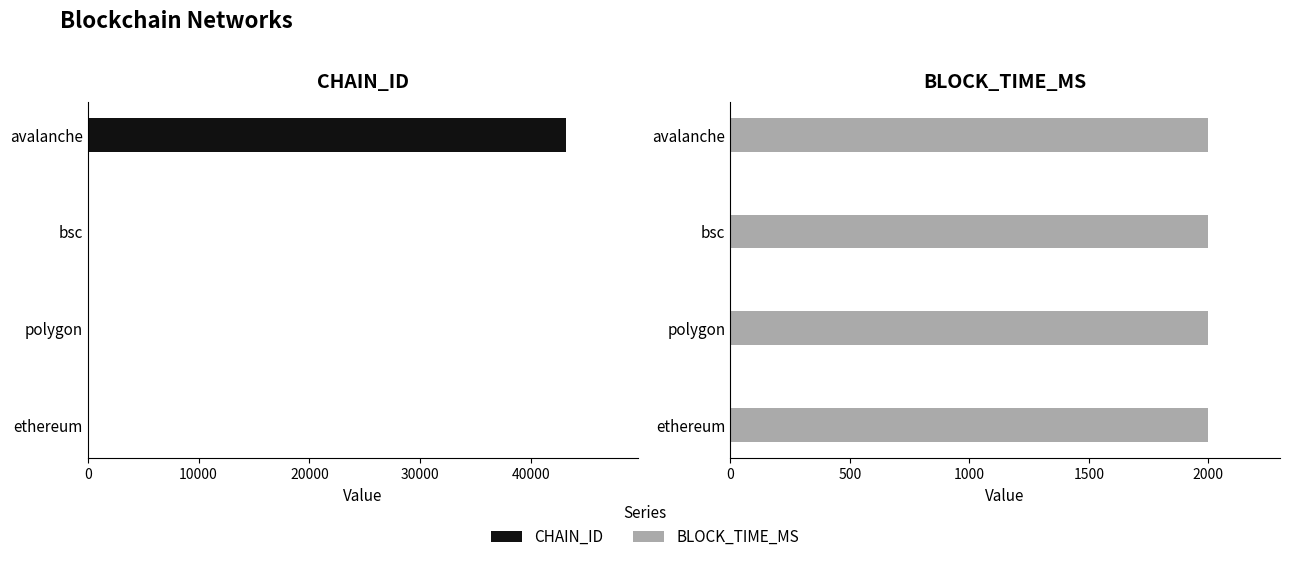

What is the difference between the second highest and second lowest values in the CHAIN_ID series?

81.0